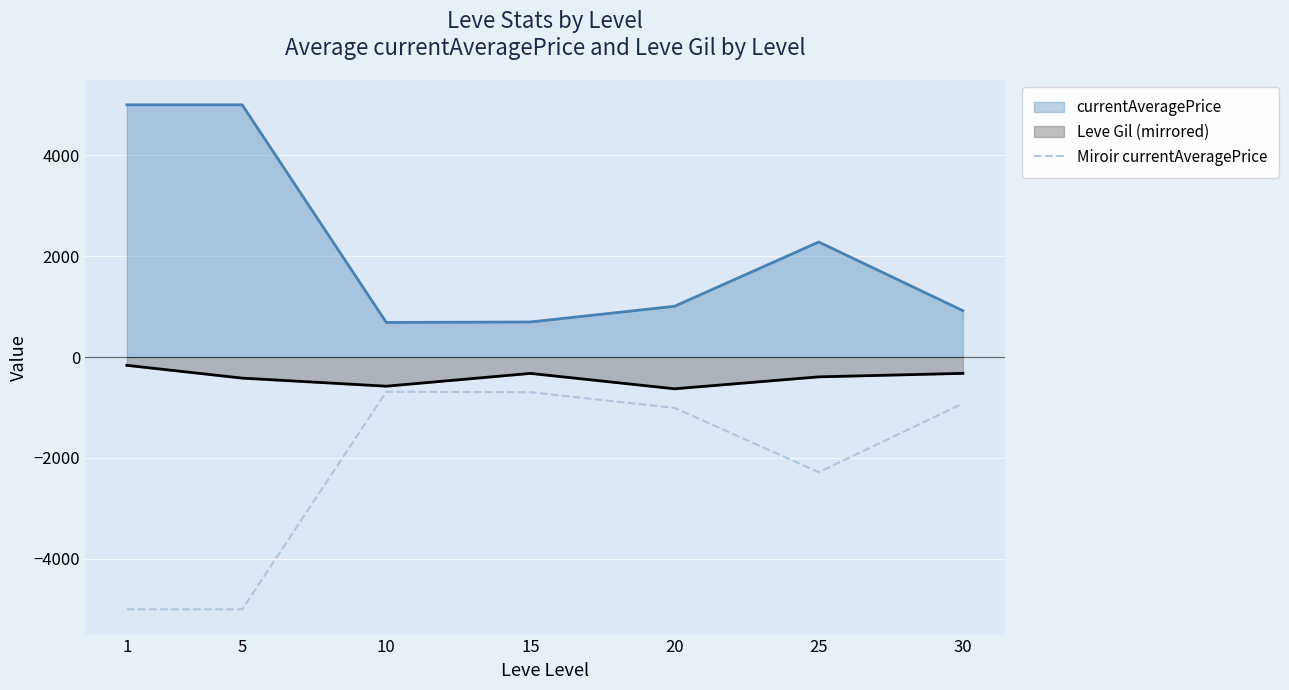

Rank the series by their maximum value, from lowest to highest.

Miroir currentAveragePrice, Leve Gil (mirrored), currentAveragePrice